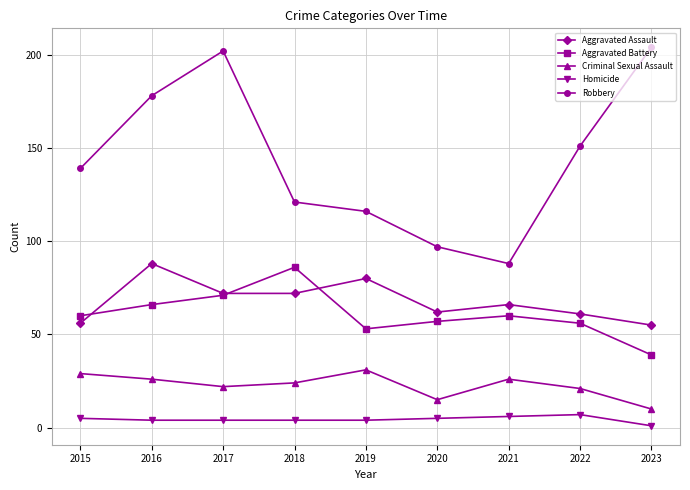

Which series has the widest spread of values?

Robbery